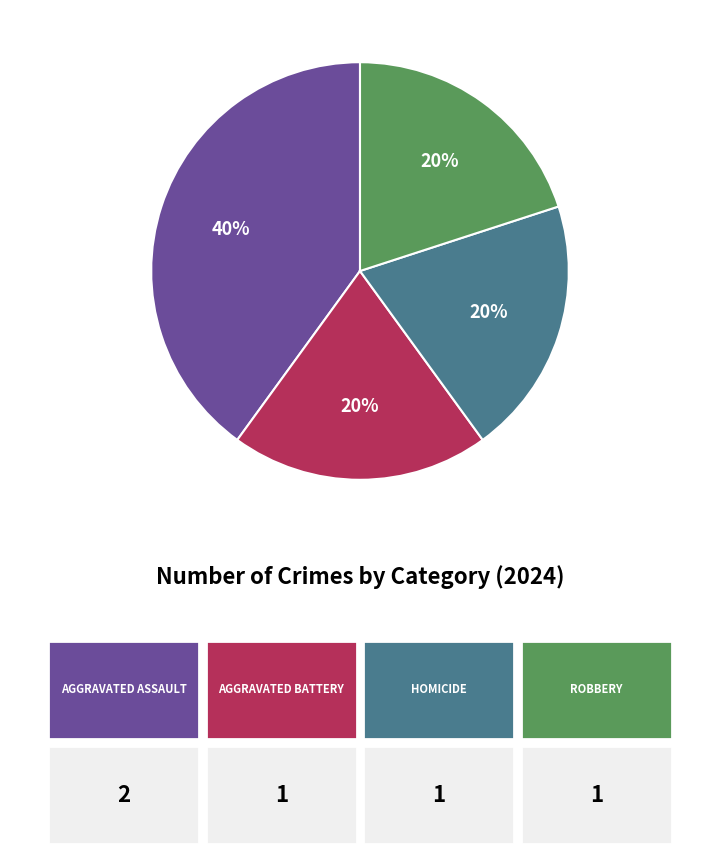

To the nearest percent, what is the difference between the largest and smallest slice percentages?

20%